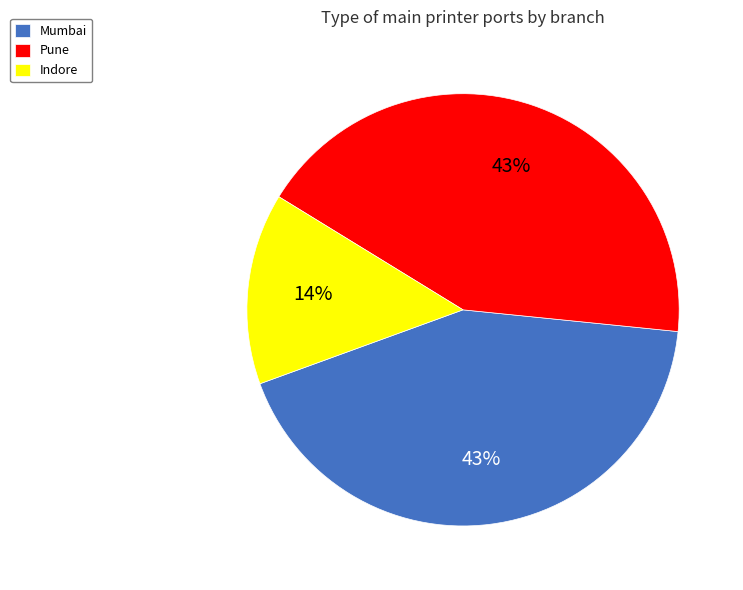

What percentage is the Pune slice, to the nearest percent?

43%